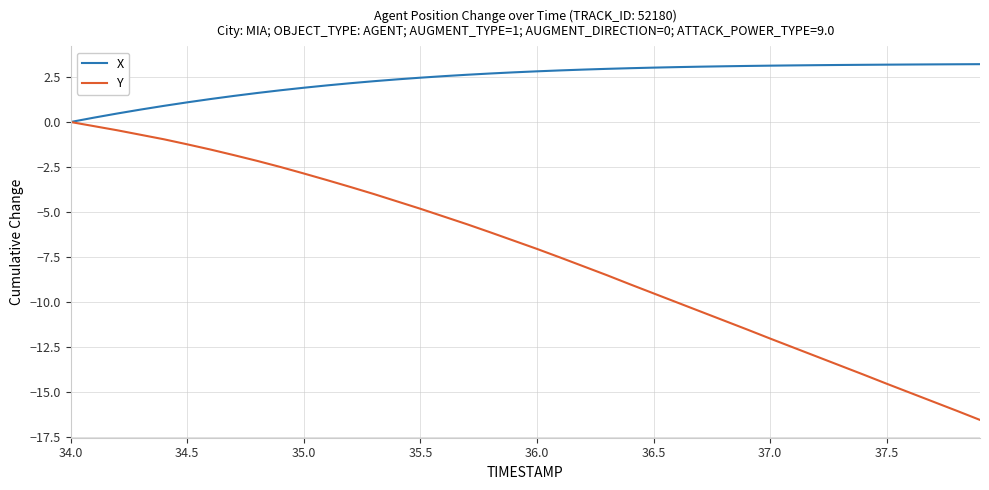

What are all the series names shown in the legend?

X, Y